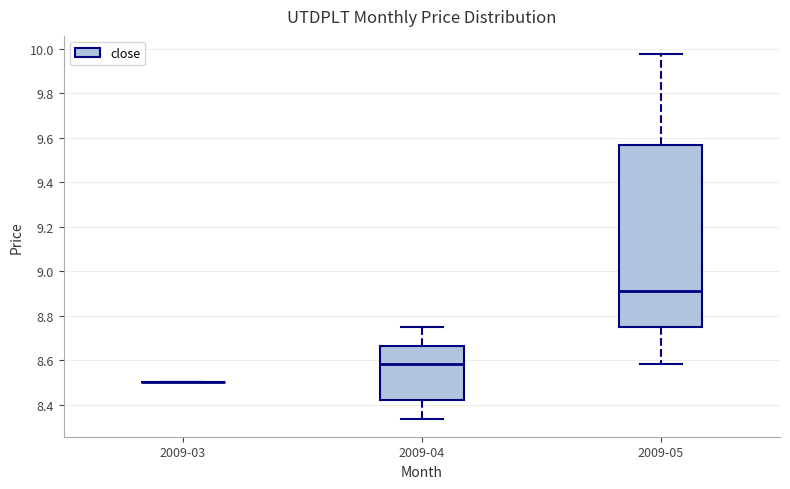

Reading left to right, transcribe this box plot: for each box, give where its median line is, the range the box spans, and where its two whiskers end, as read against the y-axis. The values are not printed on the chart, so give them approximately, as read against the axis.

2009-03: box collapsed to a line at 8.50, whiskers 8.50 to 8.50
2009-04: median 8.58, box 8.42 to 8.66, whiskers 8.34 to 8.74
2009-05: median 8.92, box 8.74 to 9.56, whiskers 8.58 to 9.98